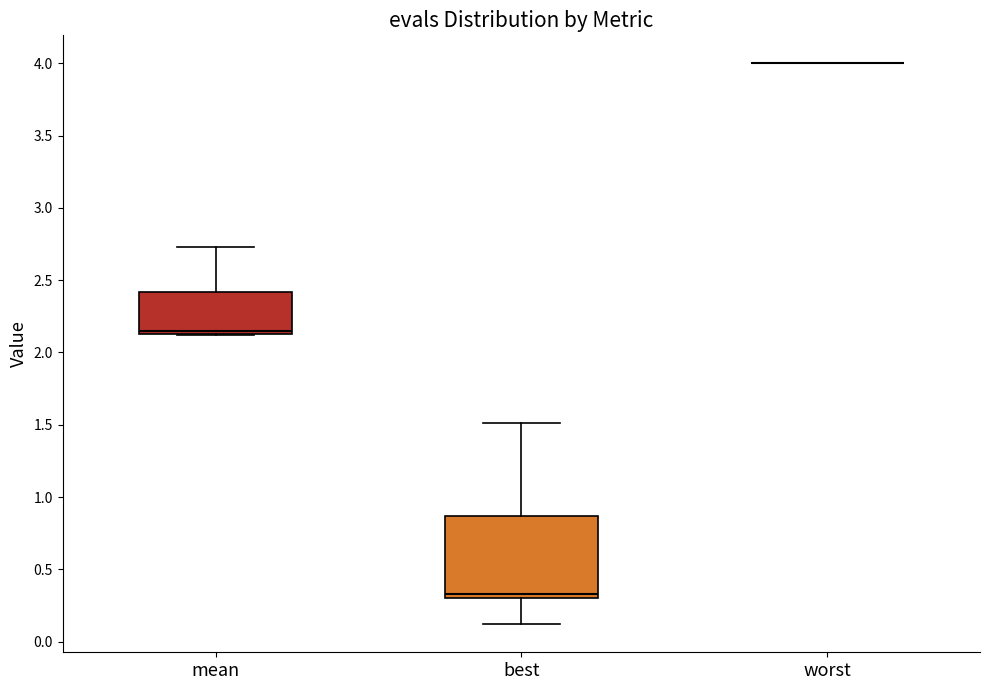

Comparing the boxes themselves (not the whiskers), which one is the tallest?

best